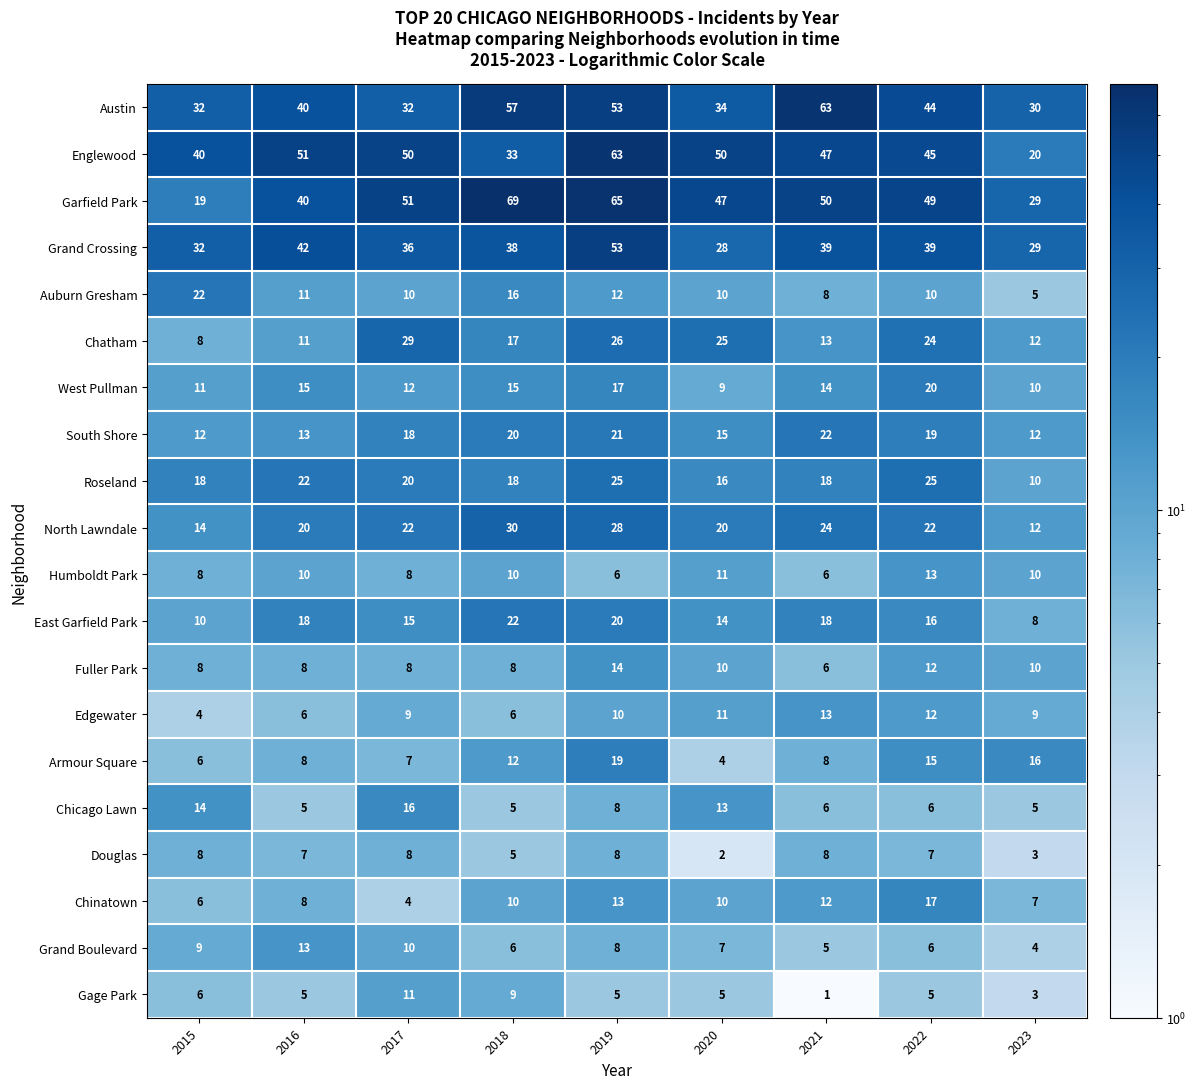

Which series has the largest total across all categories?

Garfield Park